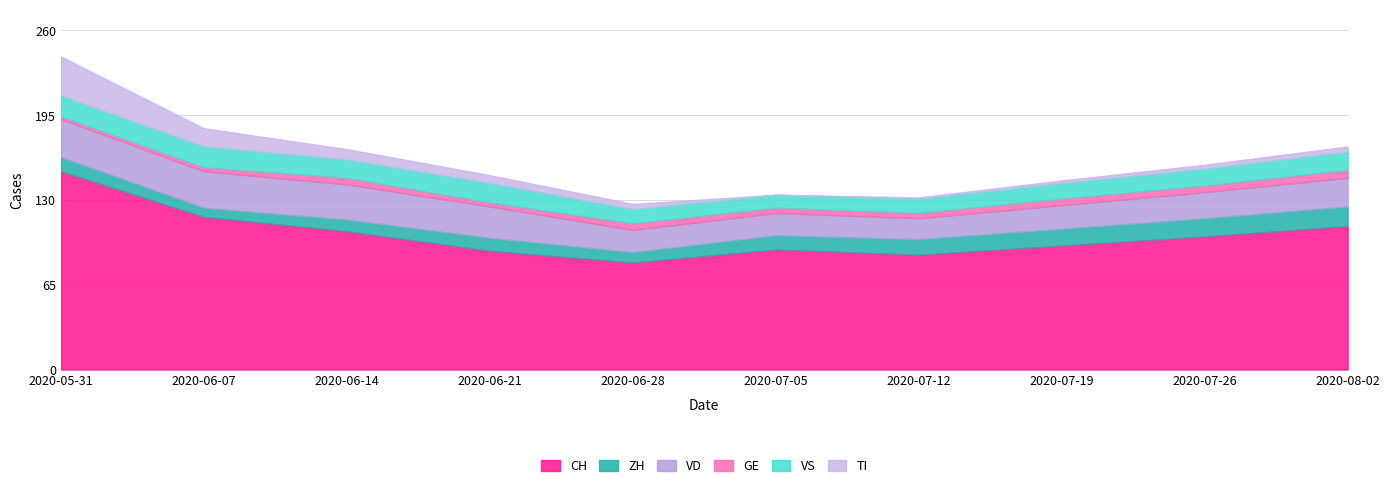

Is it true that TI equals 1 at 2020-07-12?

False